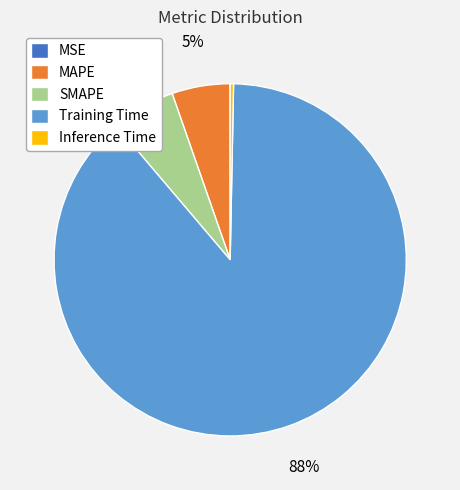

True or false: MAPE accounts for 17% of the total.

False